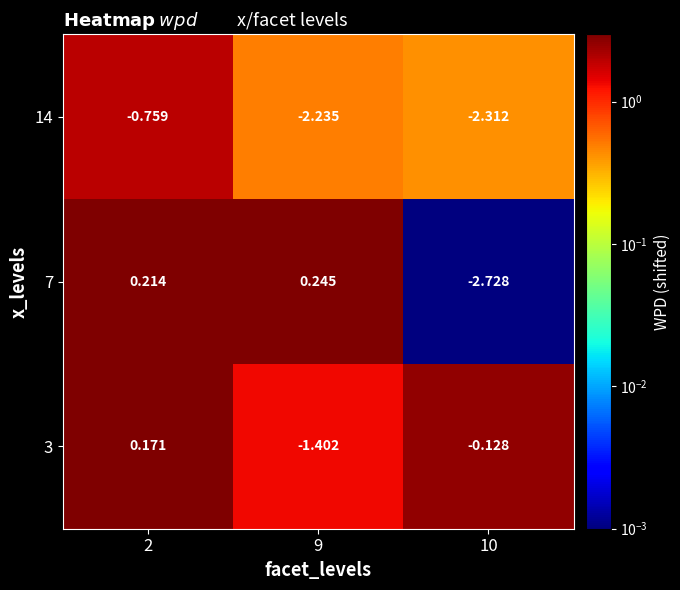

Is the value of 3 at 10 greater than the value of 14 at 9?

Yes